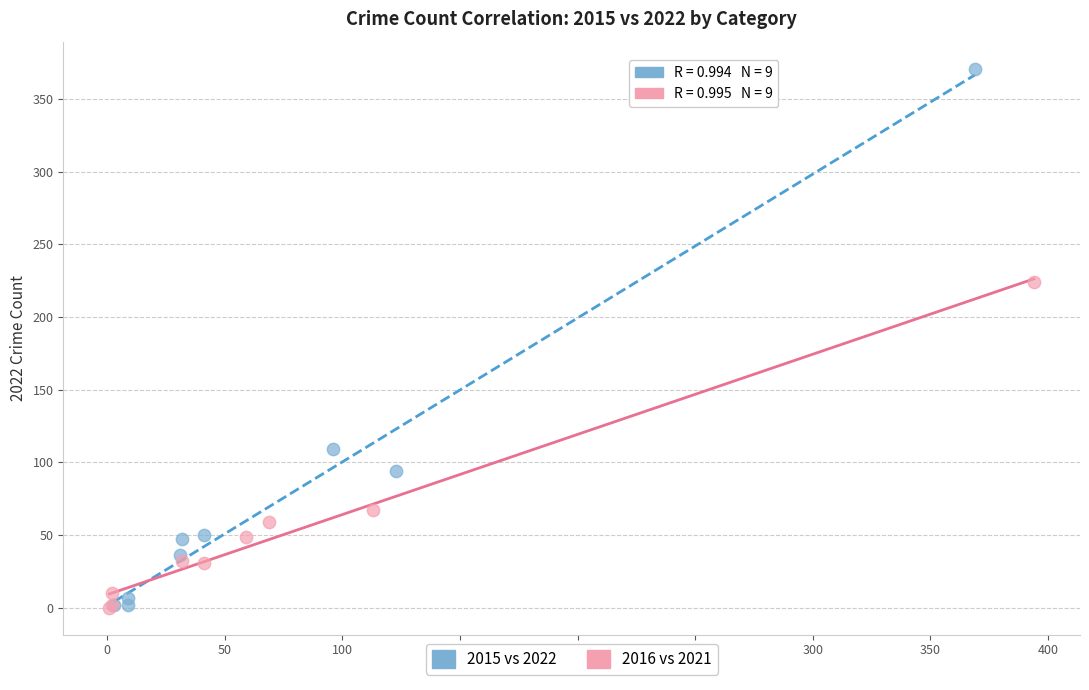

Which series has the largest Y range (max minus min)?

2015 vs 2022